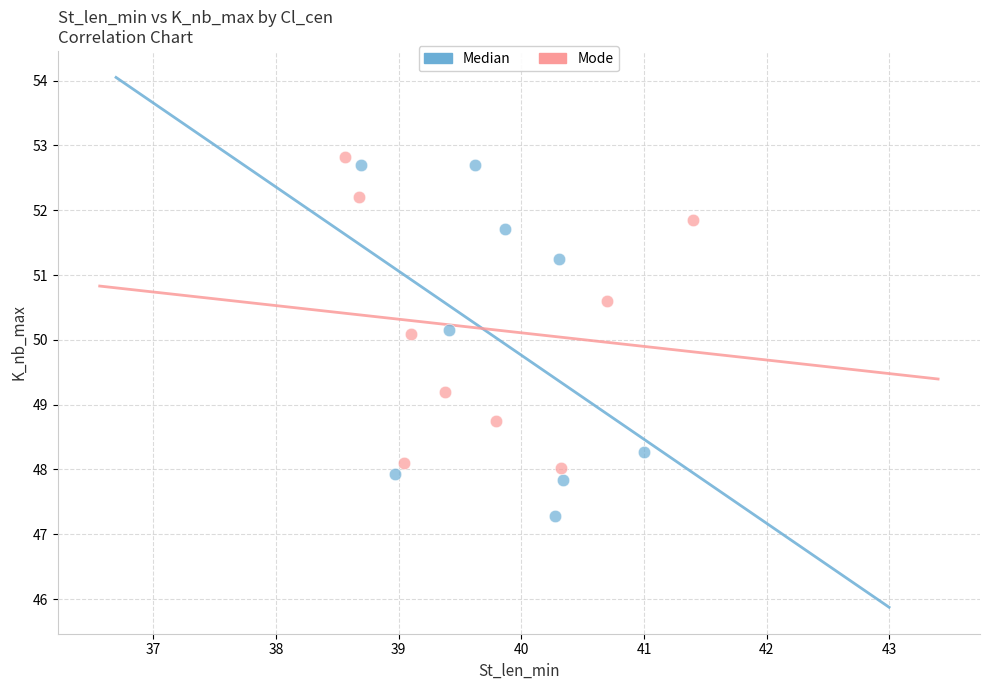

What are all the series names shown in the legend?

Median, Mode